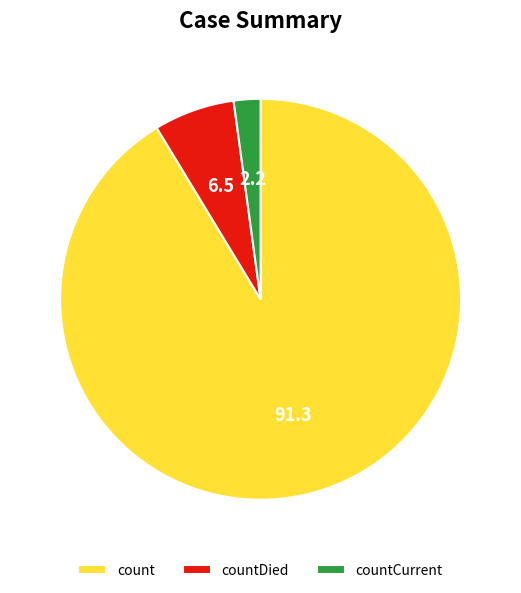

What is the largest slice in the pie chart?

count